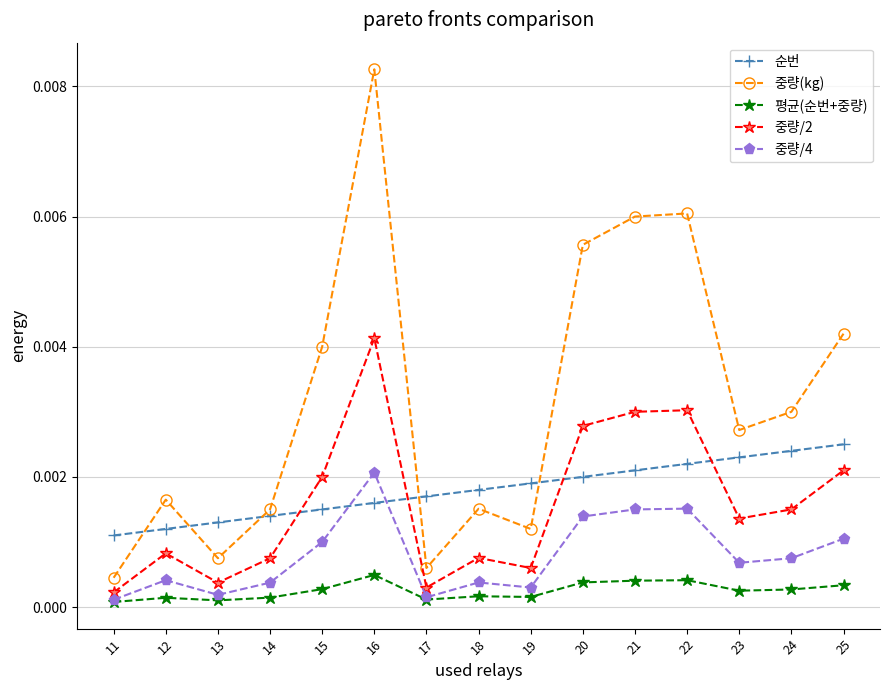

True or false: 중량/4 and 중량/2 intersect in this chart.

False